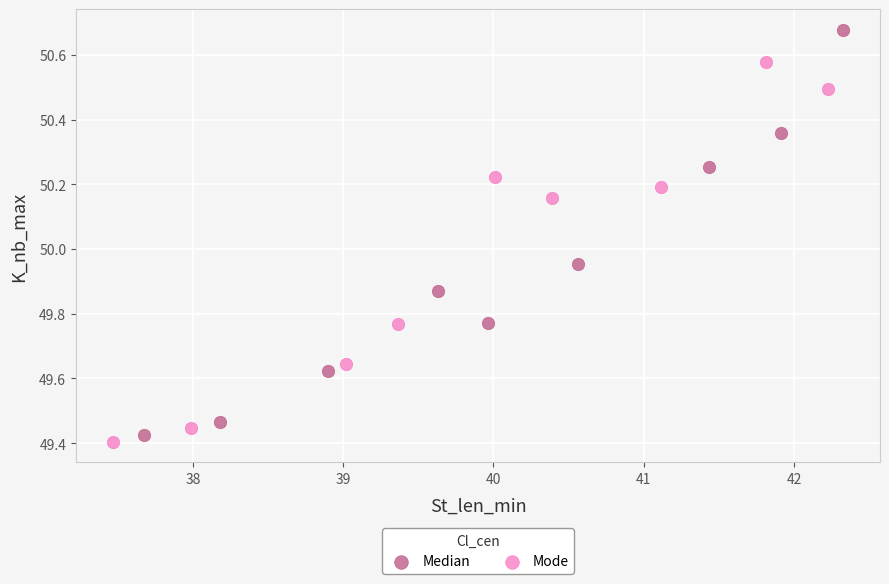

Which series has the largest Y range (max minus min)?

Median